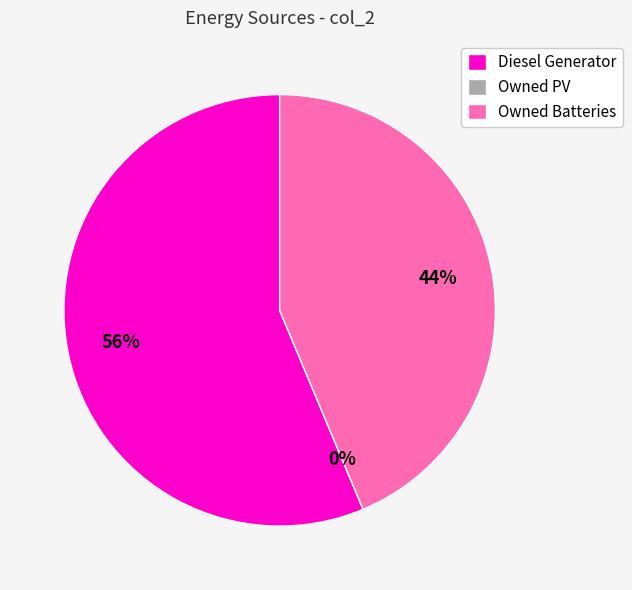

To the nearest percent, what is the difference between the largest and smallest slice percentages?

56%